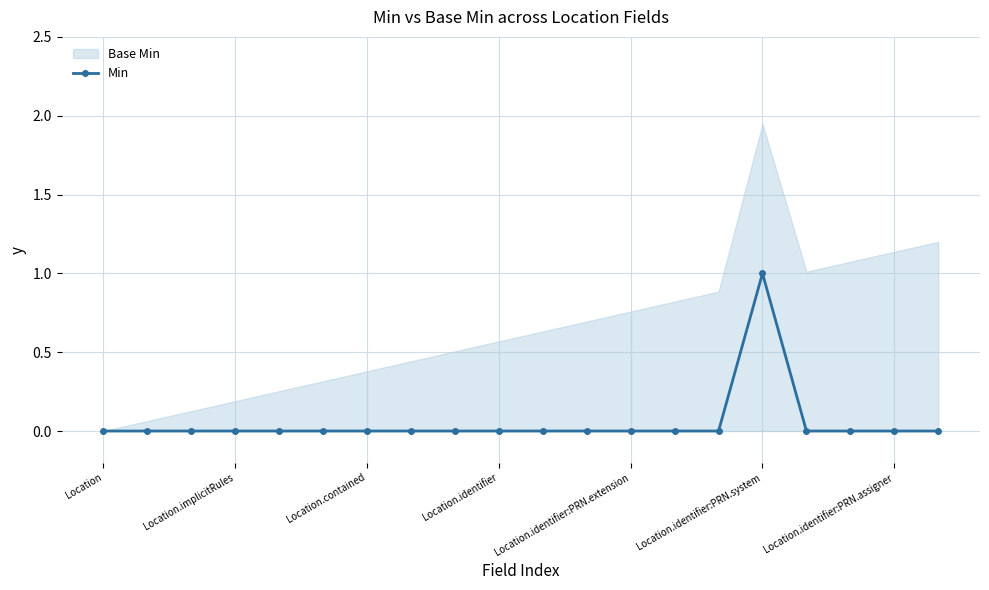

How many interior local peaks (higher than both neighbors) does the data have?

1